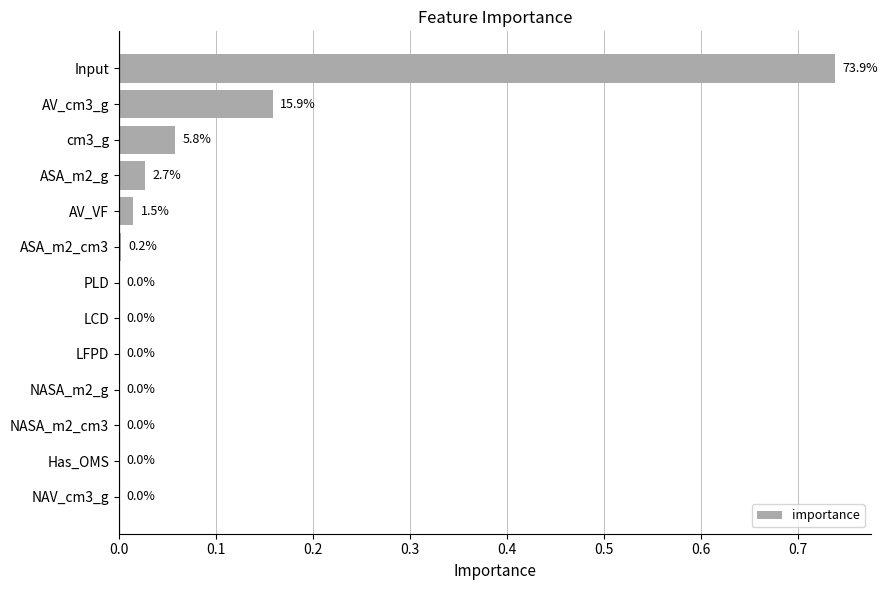

How many distinct data groups are displayed?

1